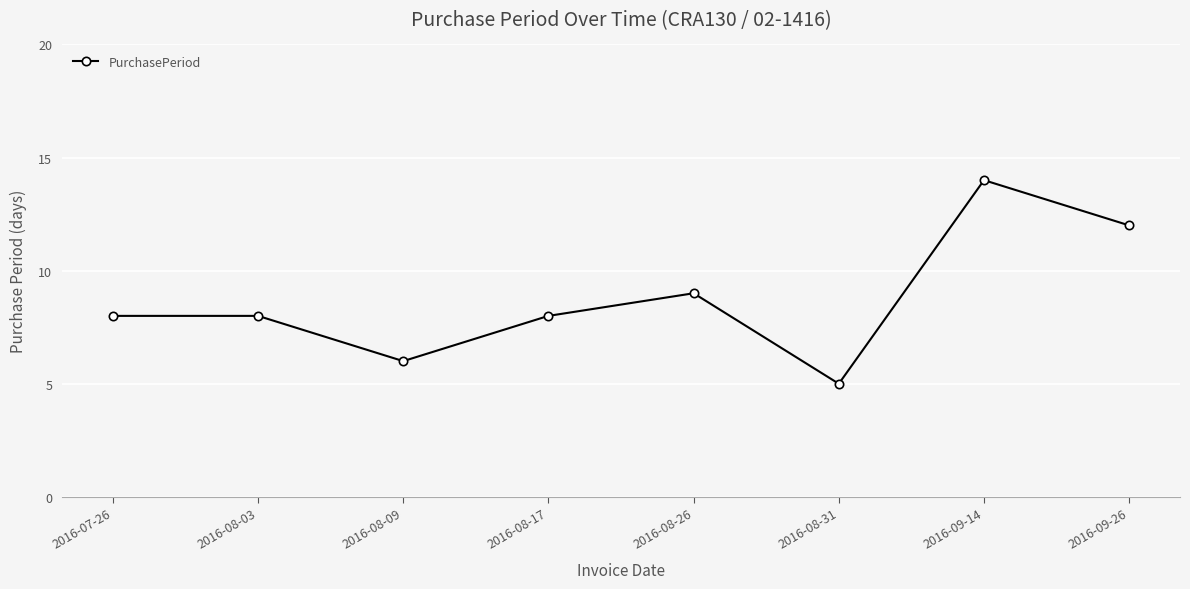

What is the maximum value shown in the chart?

14